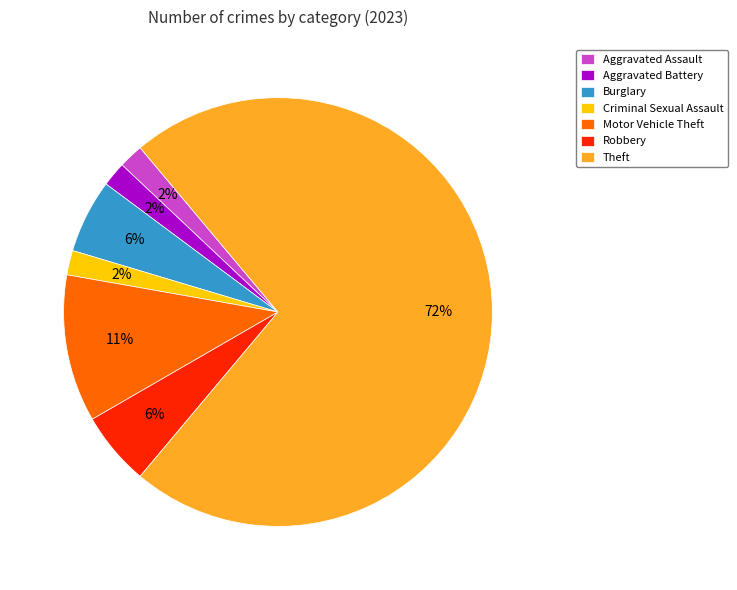

Which category has the biggest portion of the pie?

Theft